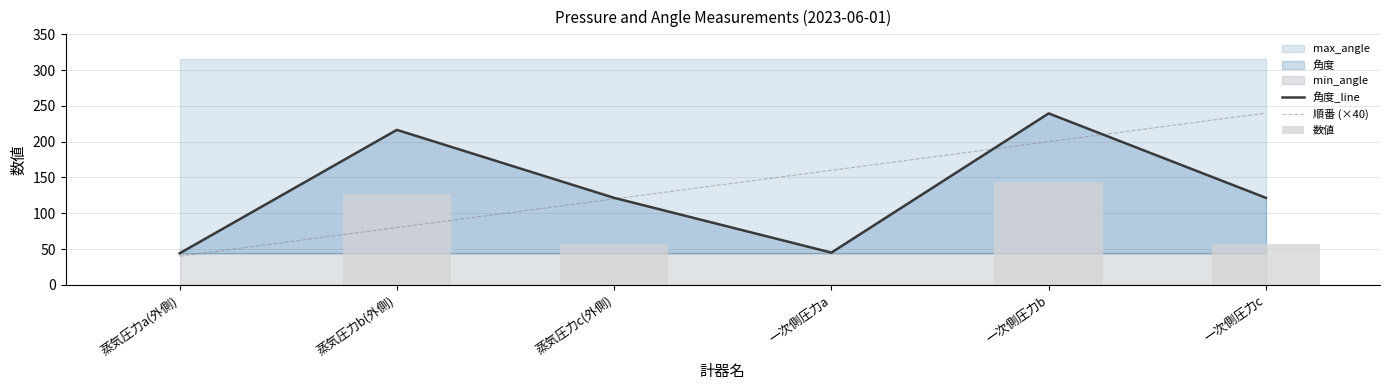

What is the difference between the maximum and minimum values in the 数値 series?

144.3